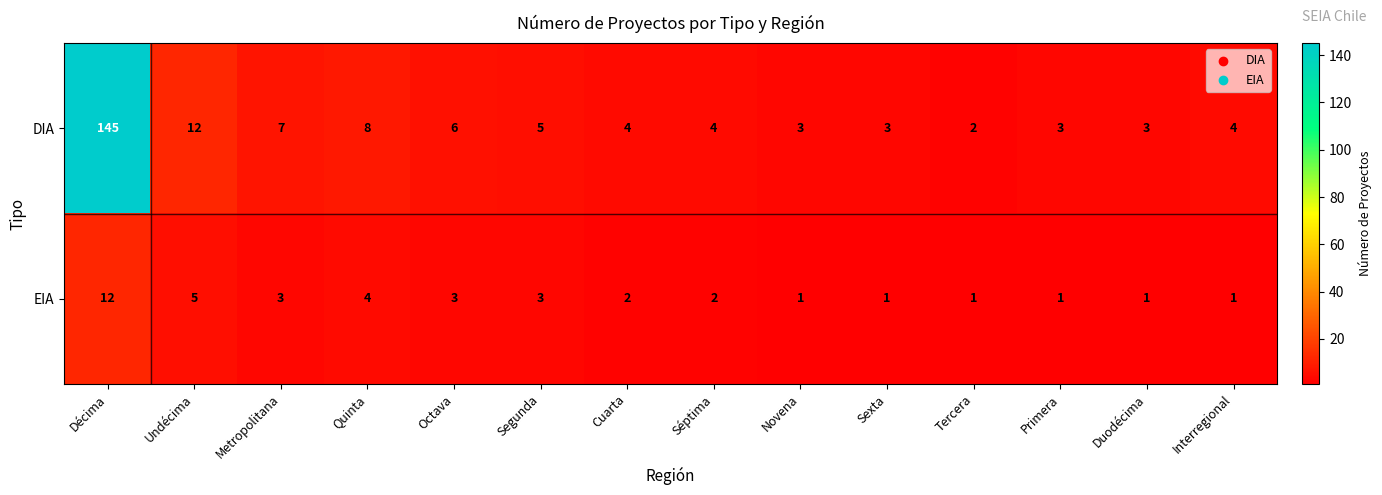

Which category has the highest value in the DIA series?

Décima